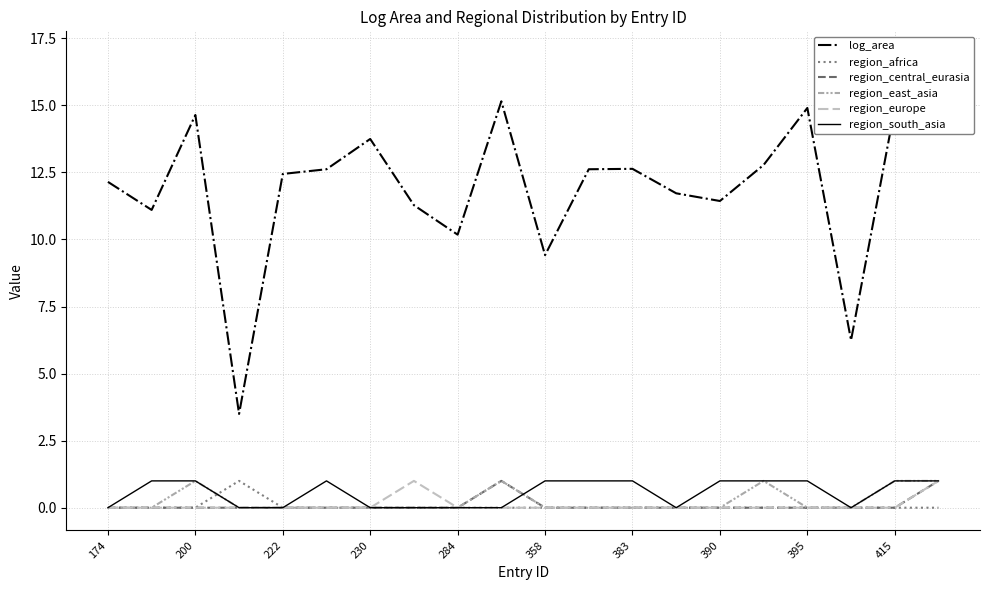

What is the sum of all region_africa values?

1